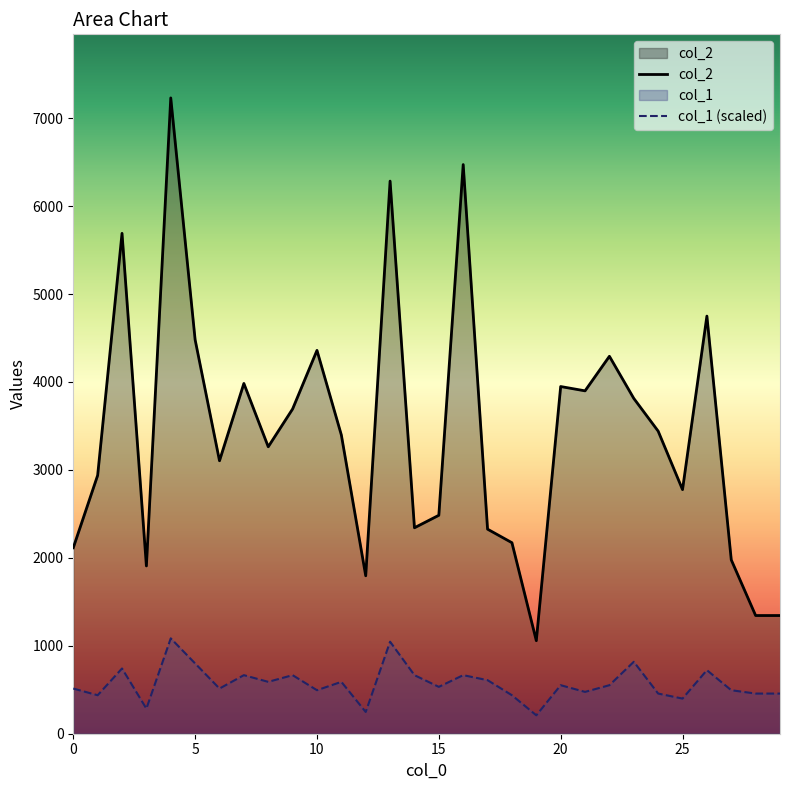

True or false: col_1 has a value of 456.6 at 29.

True